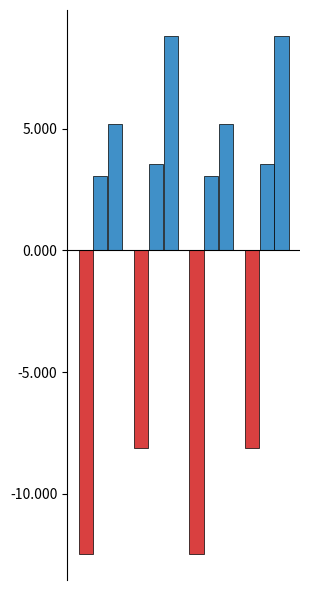

At which category is the sum across all series the highest?

Estandar_normalizada